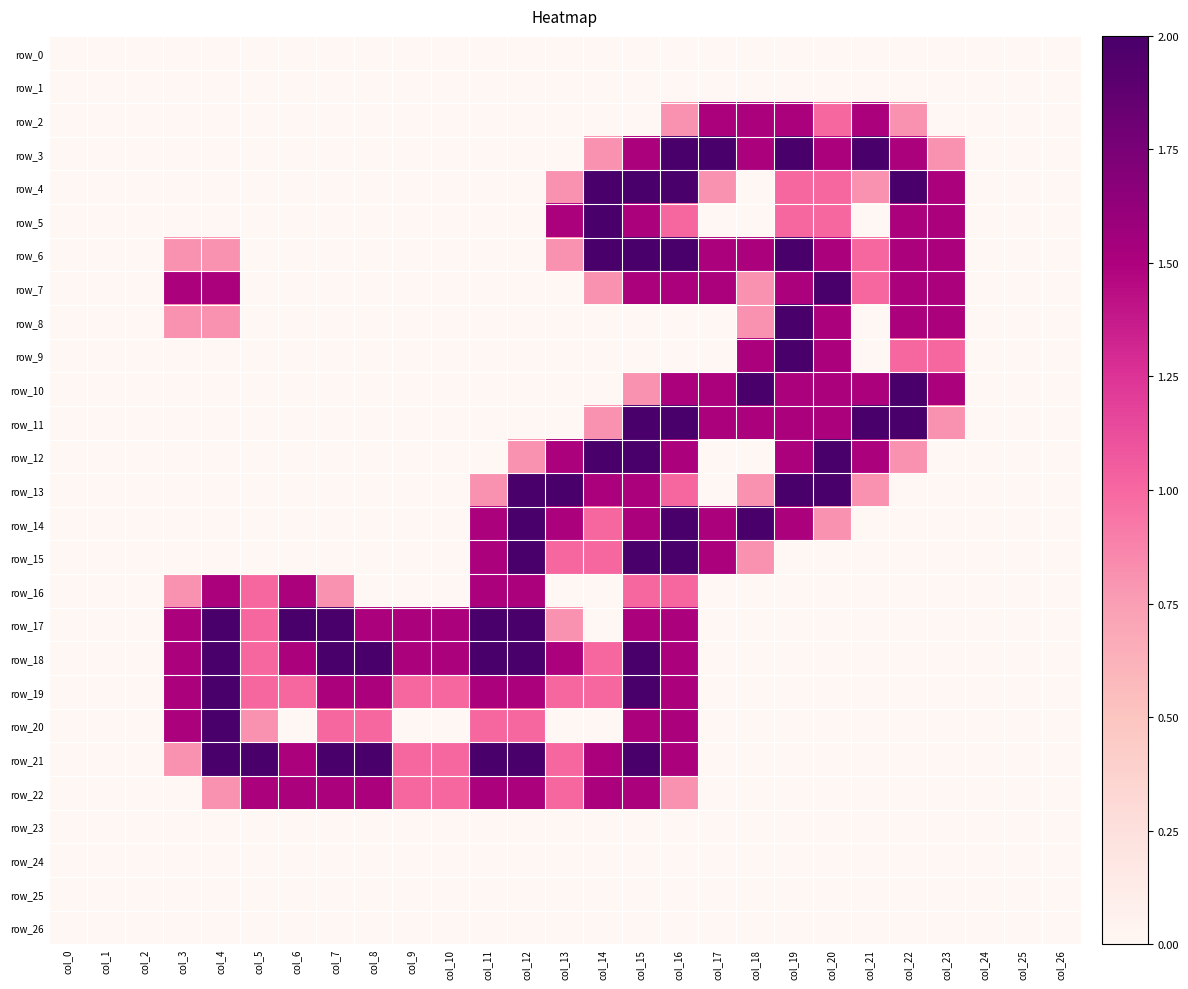

Which series has the widest spread of values?

row_3